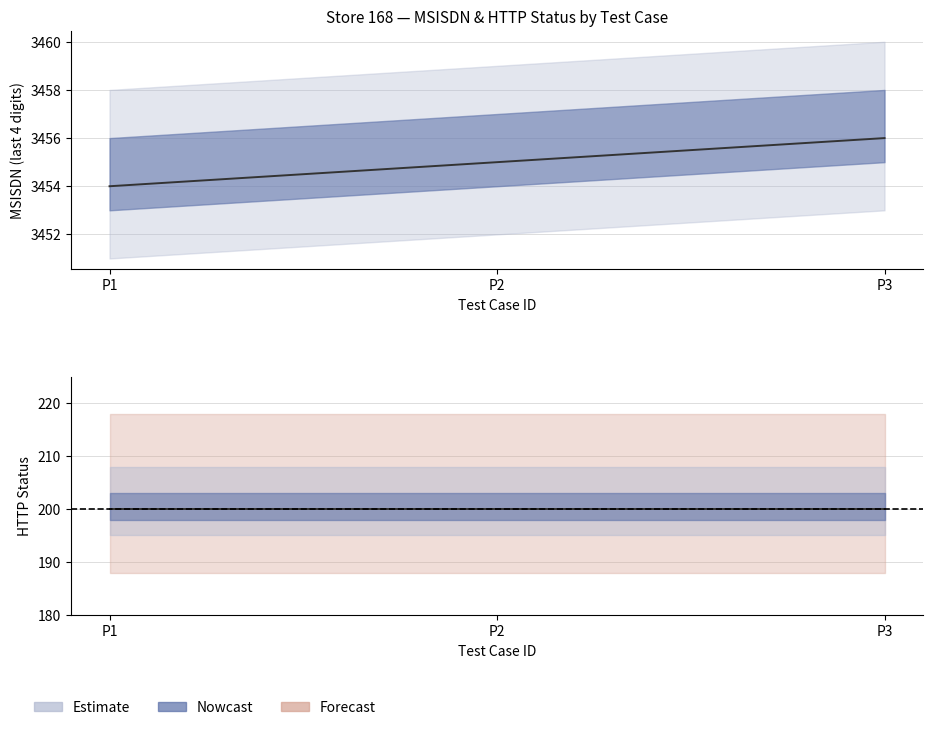

Reading right to left, what are all the values shown in this chart?

P3=3456	P2=3455	P1=3454